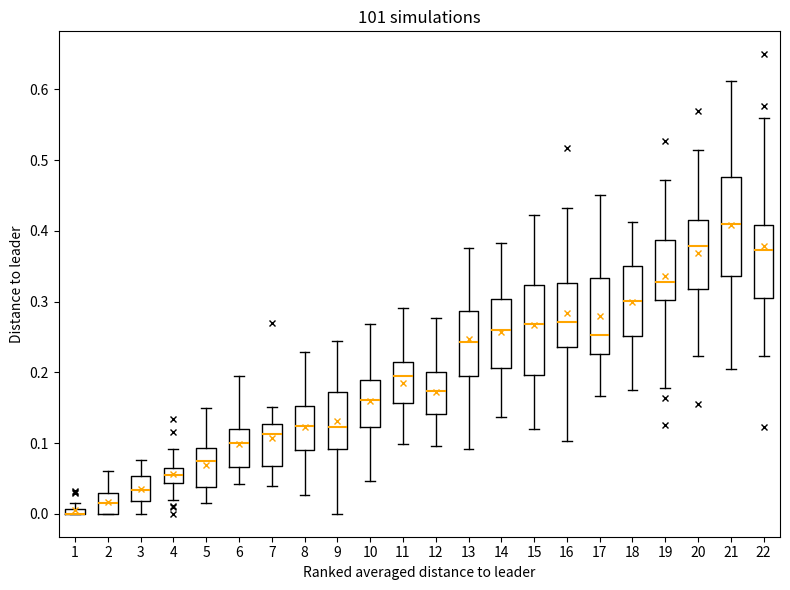

Which box is the tallest, from its lower edge to its upper edge?

21